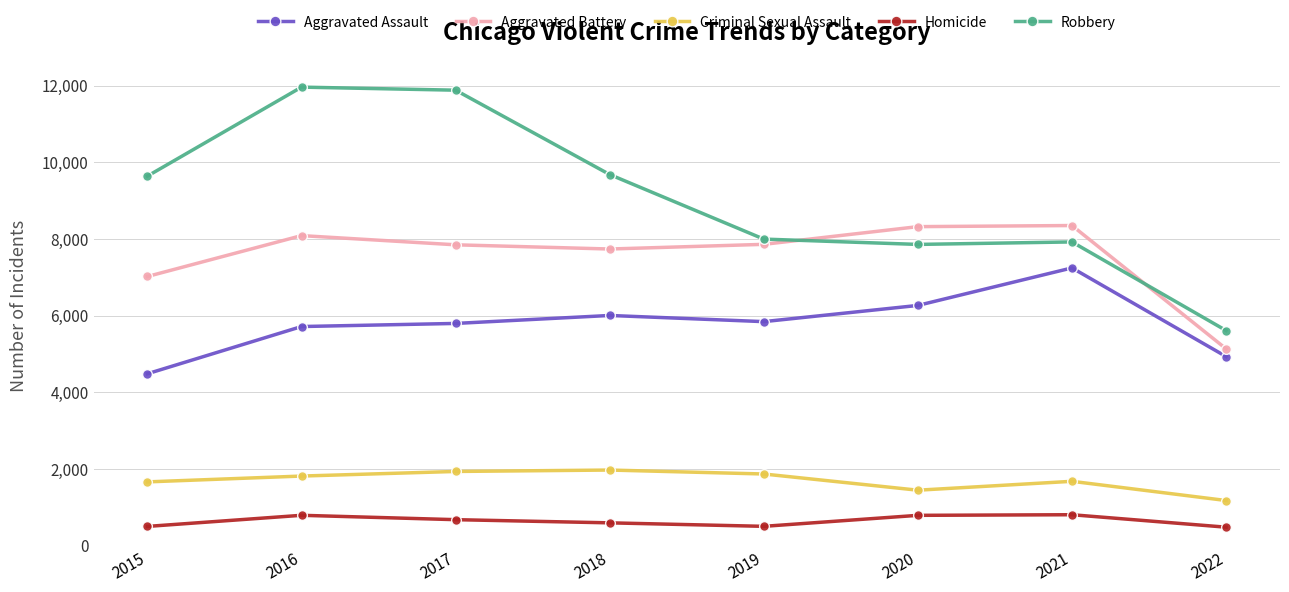

Which series has the largest total across all categories?

Robbery